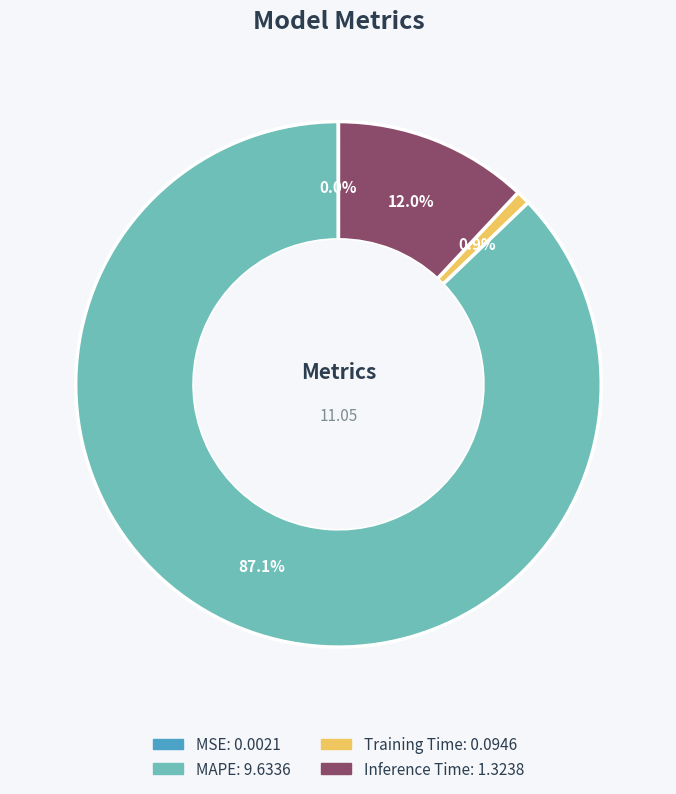

Is there any slice that represents more than half of the pie?

Yes